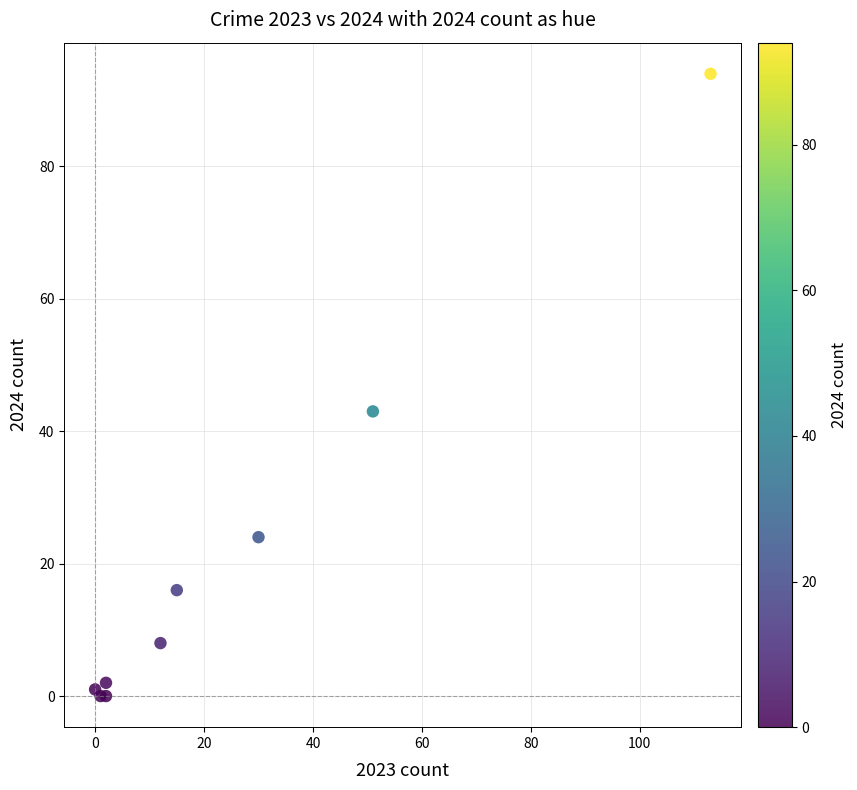

What Y value in the scatter plot is closest to 47?

43